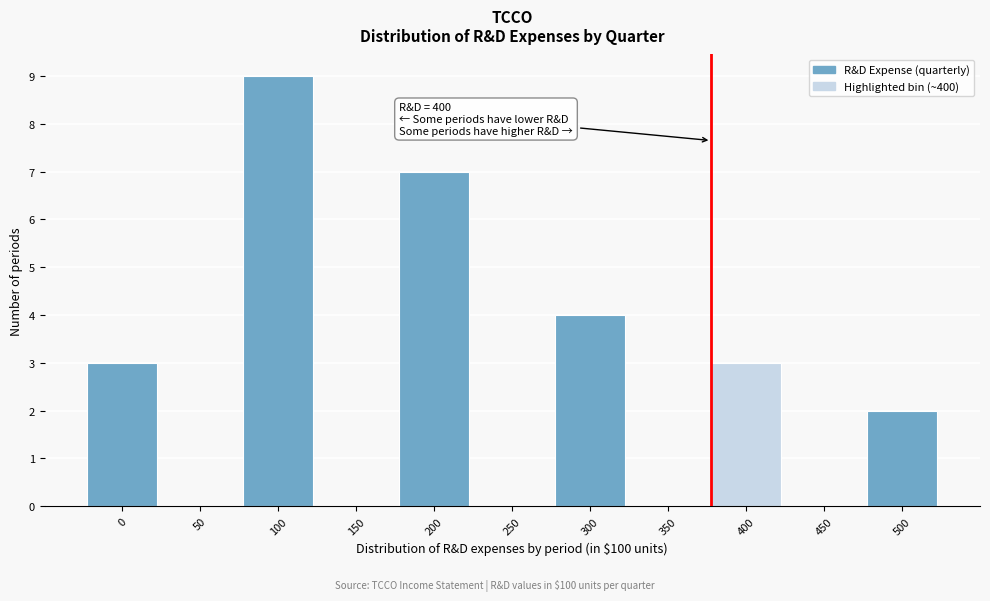

Reading right to left, transcribe all the data shown in this chart.

500=2	450=0	400=3	350=0	300=4	250=0	200=7	150=0	100=9	50=0	0=3